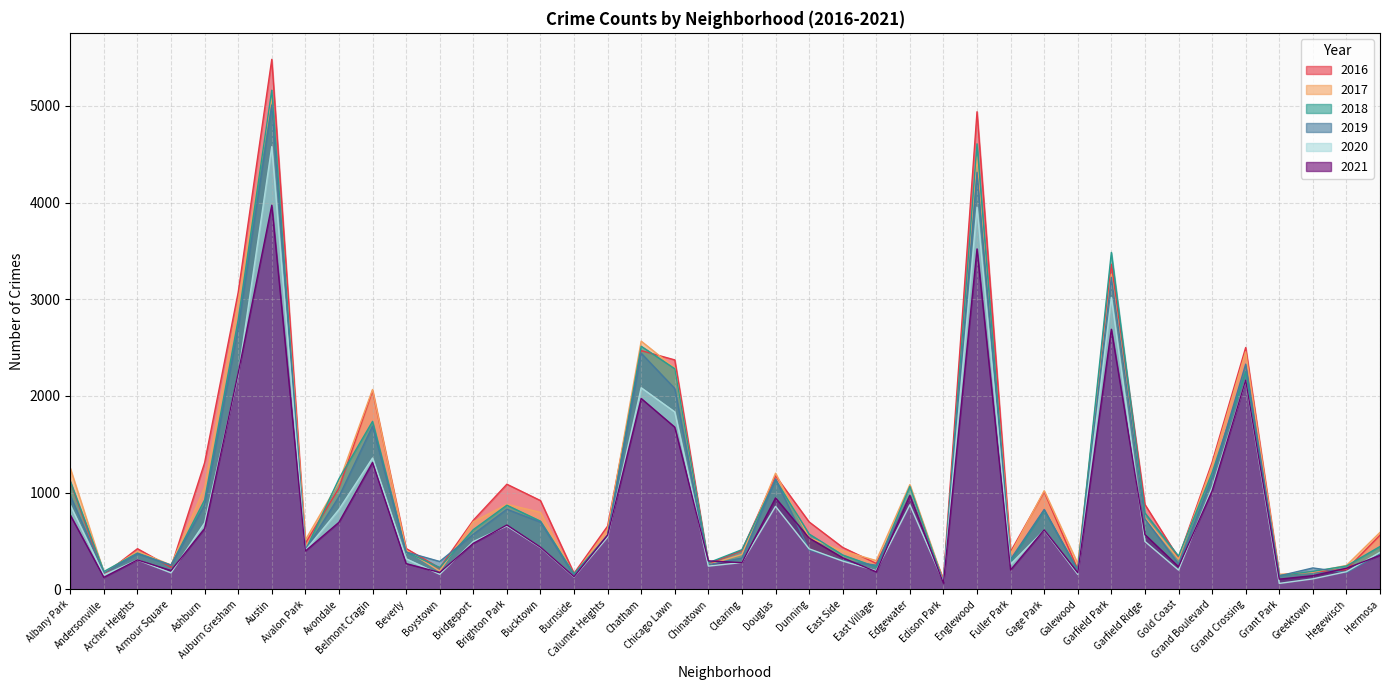

Reading right to left, transcribe all the data shown in this chart.

2017: 588	246	176	154	2456	1281	311	742	3257	265	1019	365	4472	87	1082	296	397	531	1200	360	253	2288	2566	620	145	795	878	697	188	404	2066	1107	509	5095	2973	1053	251	391	171	1251
2019: 365	171	220	138	2328	1153	261	728	3226	189	825	309	4310	76	972	248	297	407	1140	322	253	2076	2441	561	142	694	827	568	287	385	1687	957	405	5008	2701	872	249	368	166	968
2021: 350	217	140	104	2162	1016	233	565	2689	170	614	200	3520	62	969	180	325	530	944	275	293	1676	1973	559	130	435	664	474	173	265	1311	692	395	3972	2236	627	193	303	123	767
2018: 442	240	185	141	2250	1205	342	789	3484	201	816	289	4607	75	1064	230	354	571	1131	409	273	2281	2513	554	160	704	869	616	224	386	1736	1142	401	5162	2787	924	248	374	183	1117
2020: 382	181	107	60	2158	1052	198	494	3018	154	611	259	3952	75	873	191	291	418	857	276	239	1834	2084	538	126	431	654	493	154	315	1357	825	400	4578	2212	686	169	303	147	870
2016: 559	204	180	146	2500	1313	323	876	3361	205	1007	389	4939	103	965	267	432	696	1173	401	262	2372	2468	653	164	917	1086	713	219	421	2053	1046	475	5481	3071	1308	227	419	151	1110